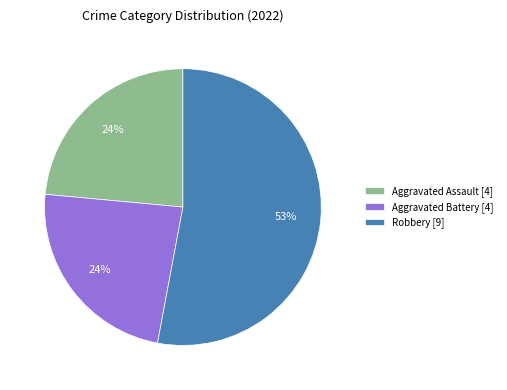

Do Aggravated Battery [4] and Aggravated Assault [4] together represent more than half of the pie?

No